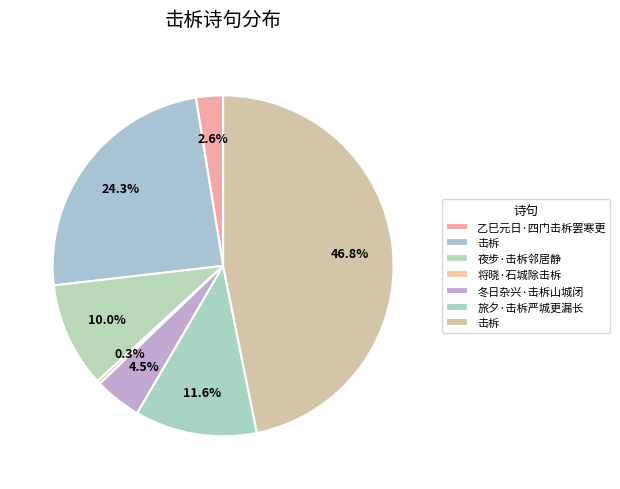

Count the number of slices in the pie.

7